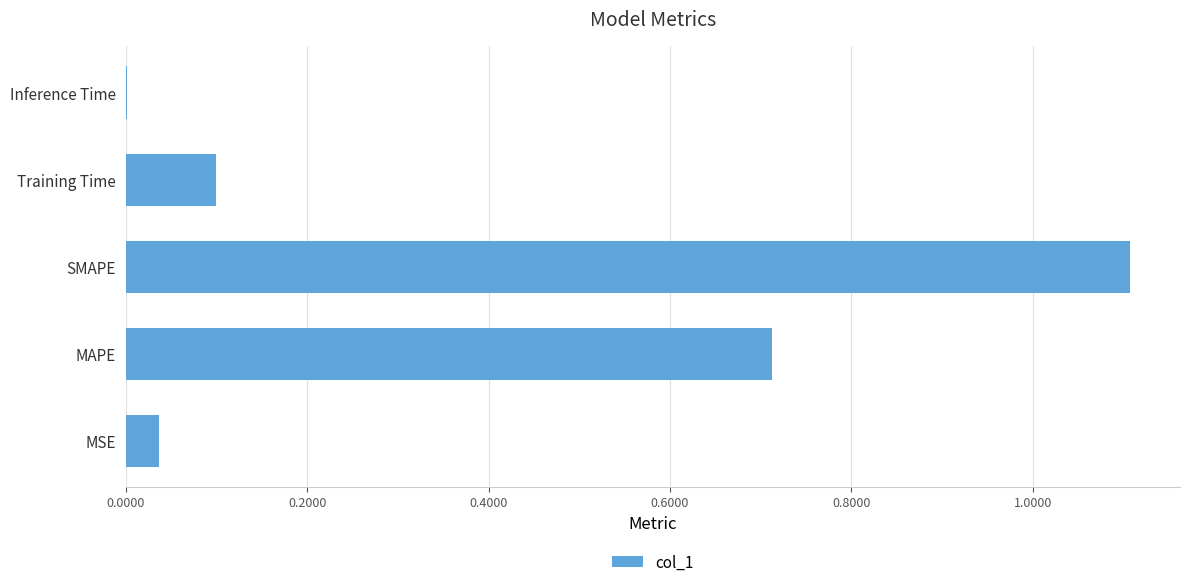

At which category does the chart reach its peak across all series?

SMAPE